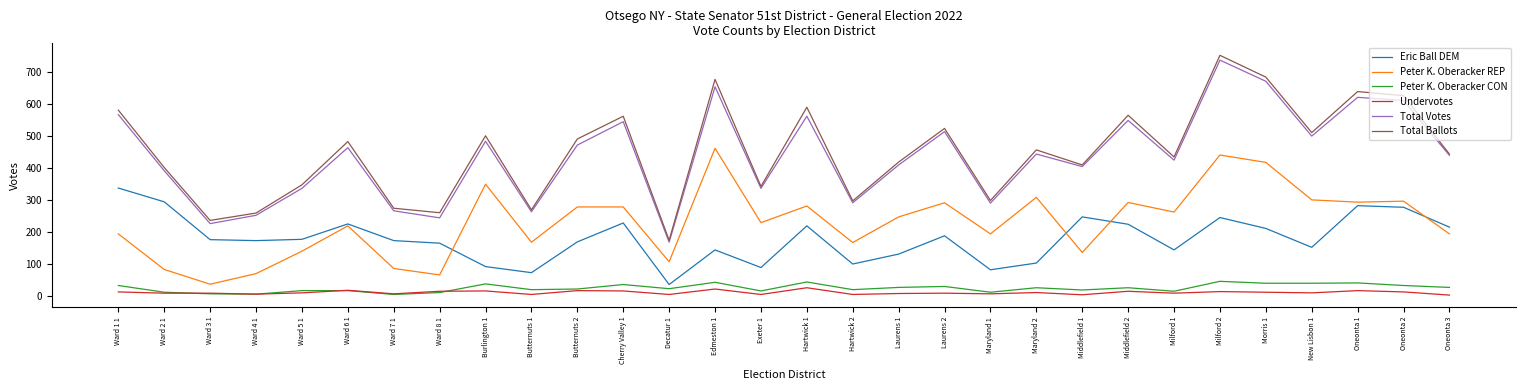

What is the total value across all series at Ward 6 1?

1430